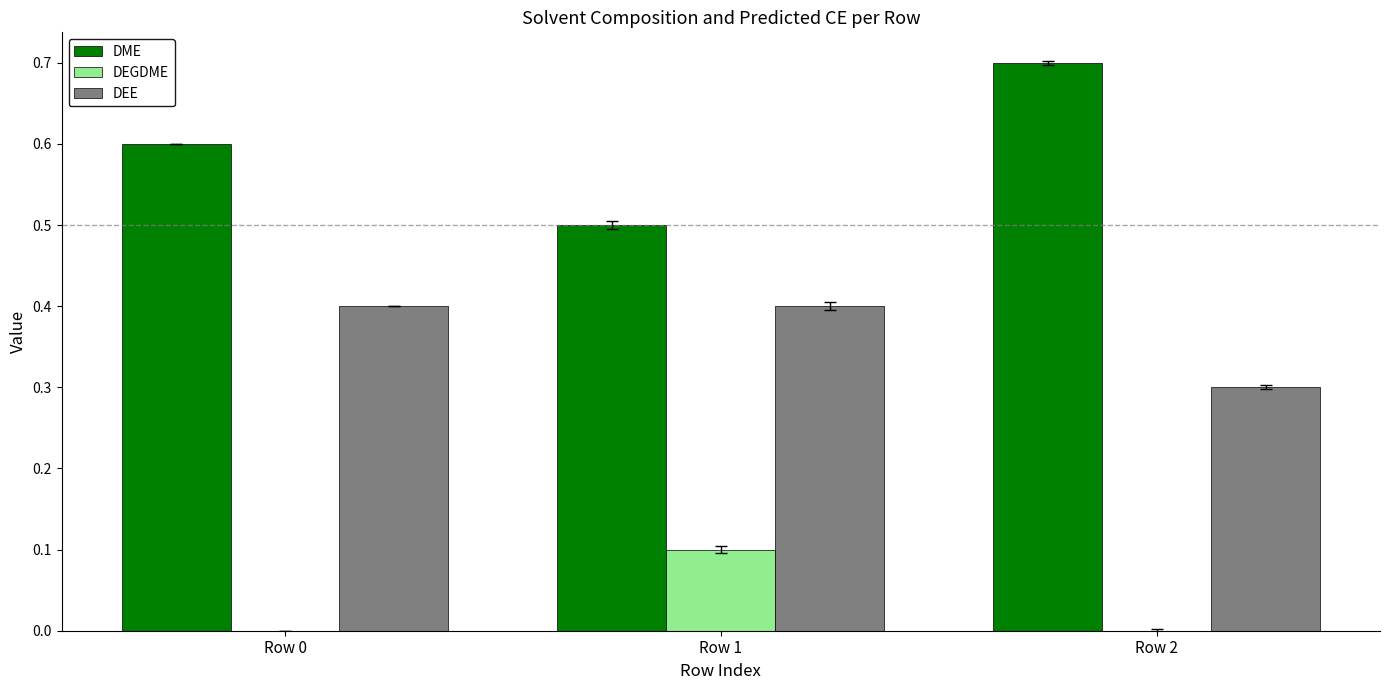

Read the DEE value at Row 2.

0.3